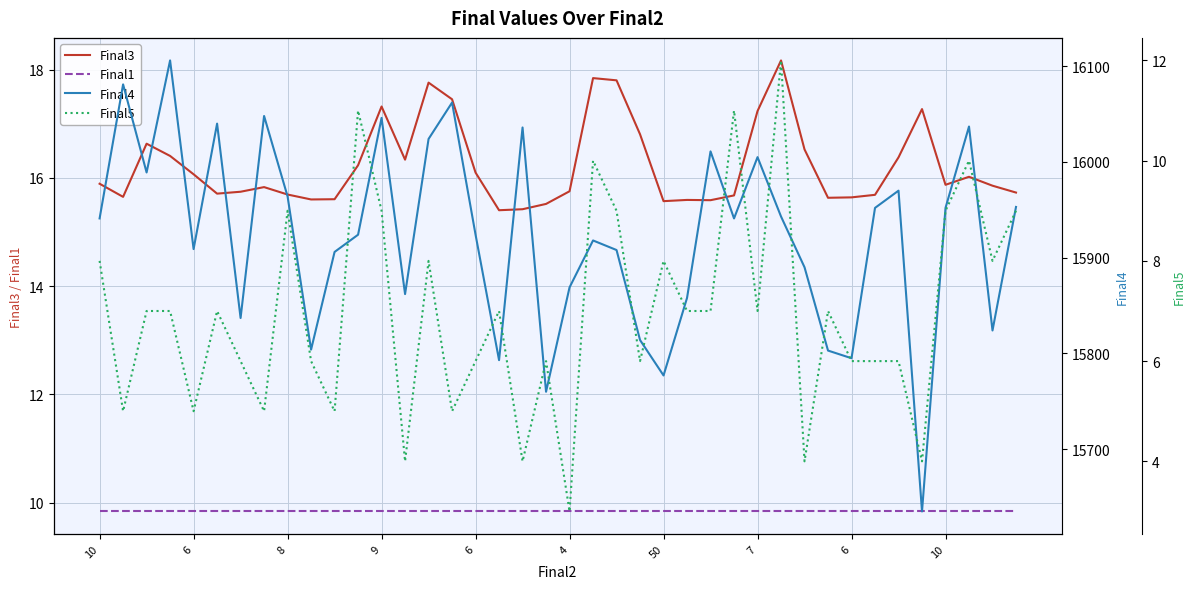

Count the number of data series in this chart.

4